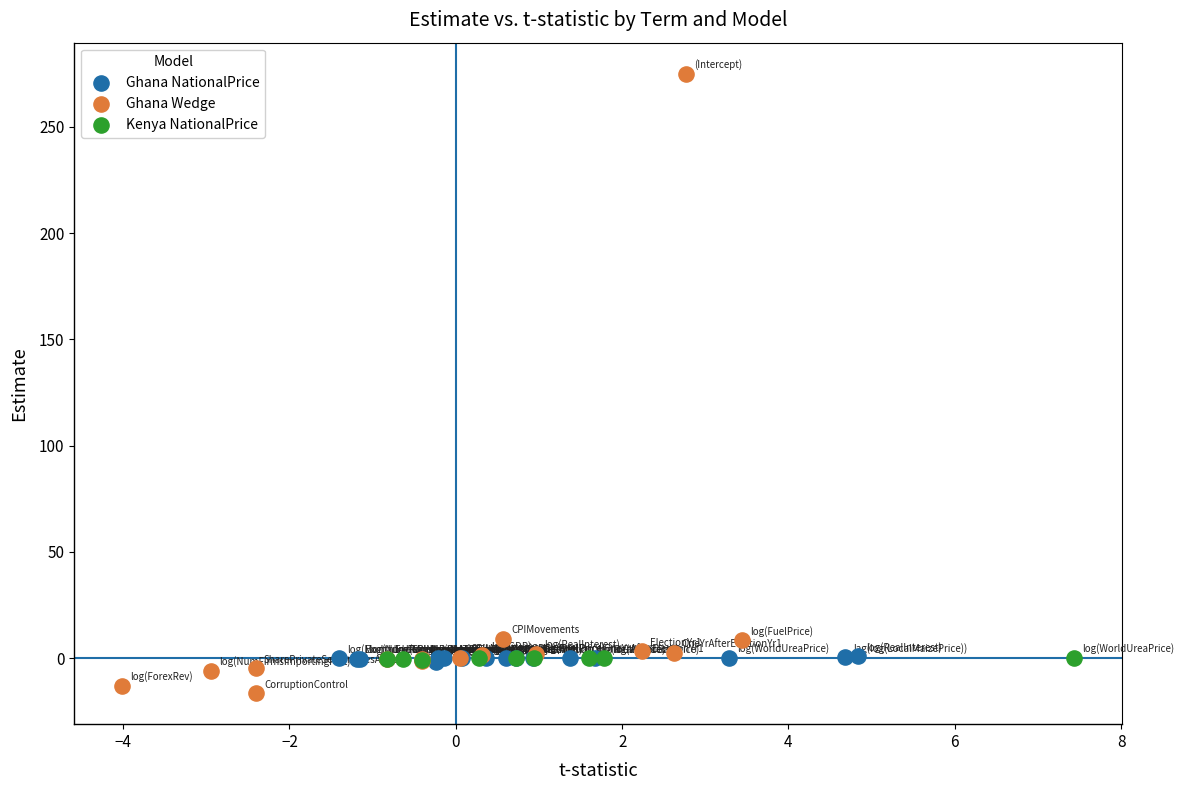

What are all the series names shown in the legend?

Ghana NationalPrice, Ghana Wedge, Kenya NationalPrice